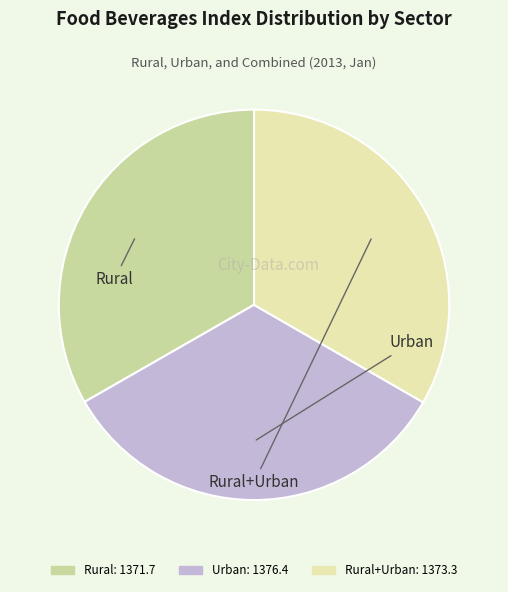

How many segments does this pie chart have?

3